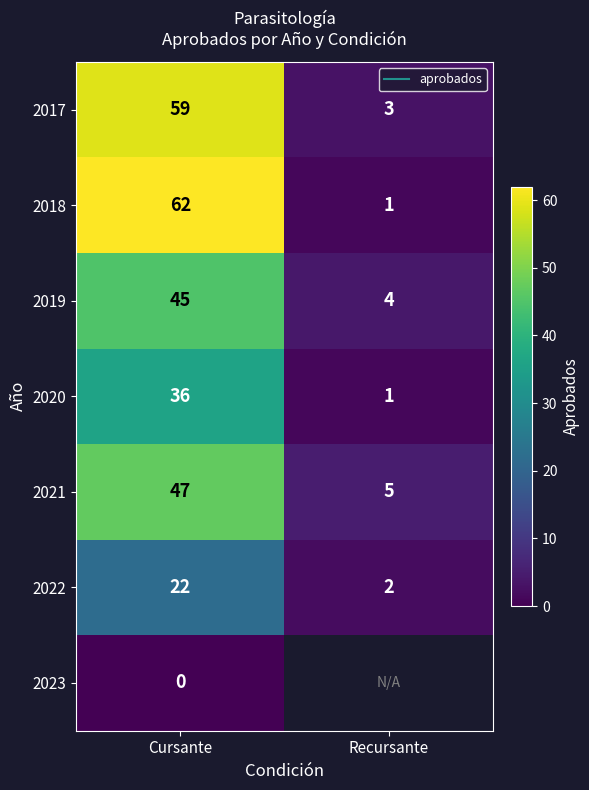

Is it true that 2018 equals 1.0 at Recursante?

True